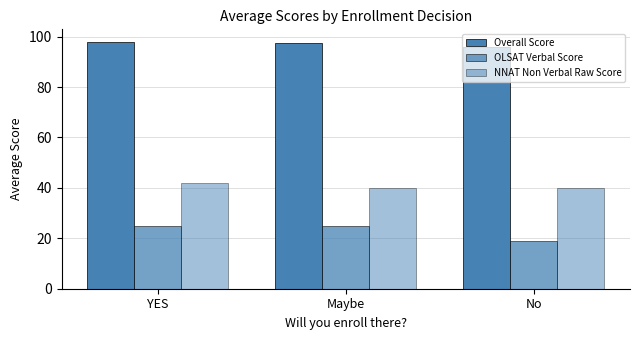

What position from the right is YES?

3